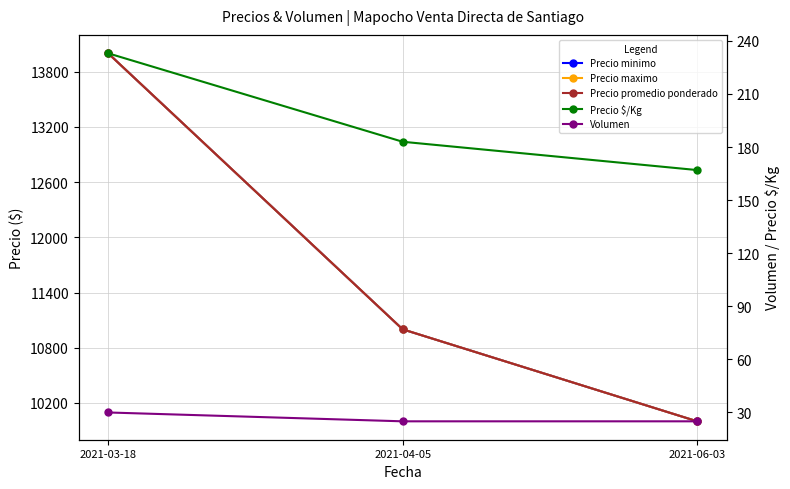

What is the highest value of the Precio maximo series?

14000